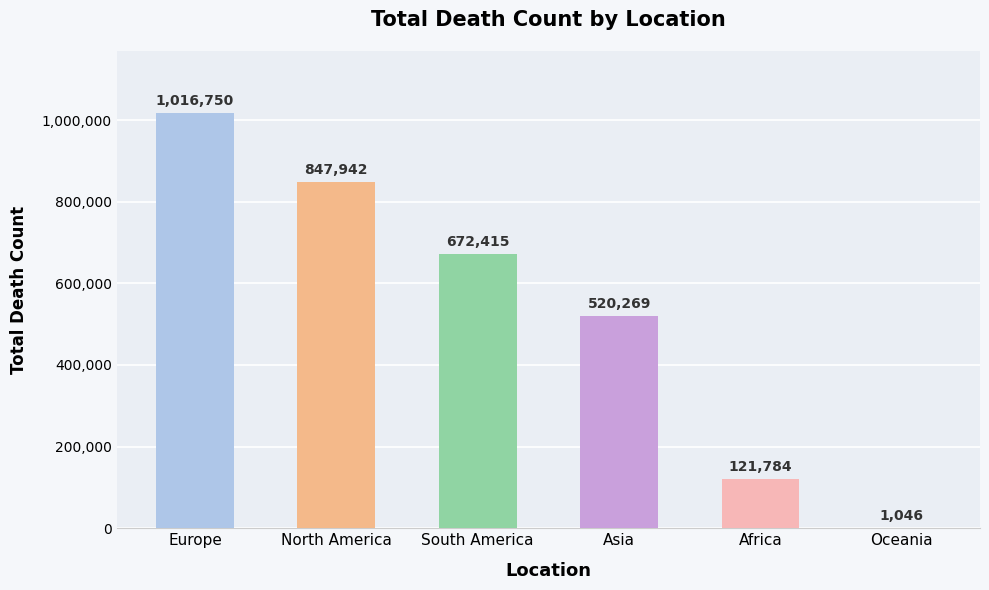

At which label is the value closest to 508898?

Asia